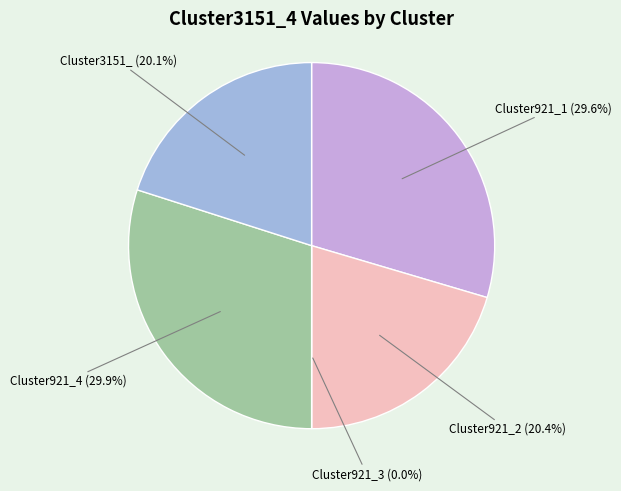

Is there any slice that represents more than half of the pie?

No